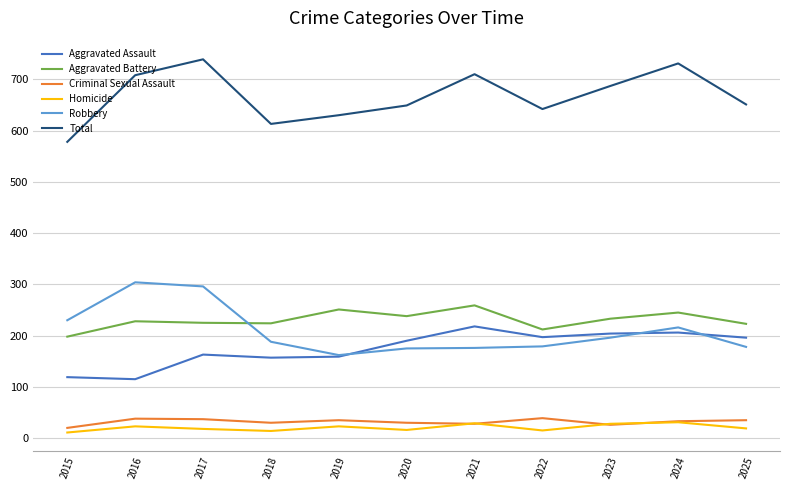

Between 2019 and 2021, which series saw the biggest shift?

Total